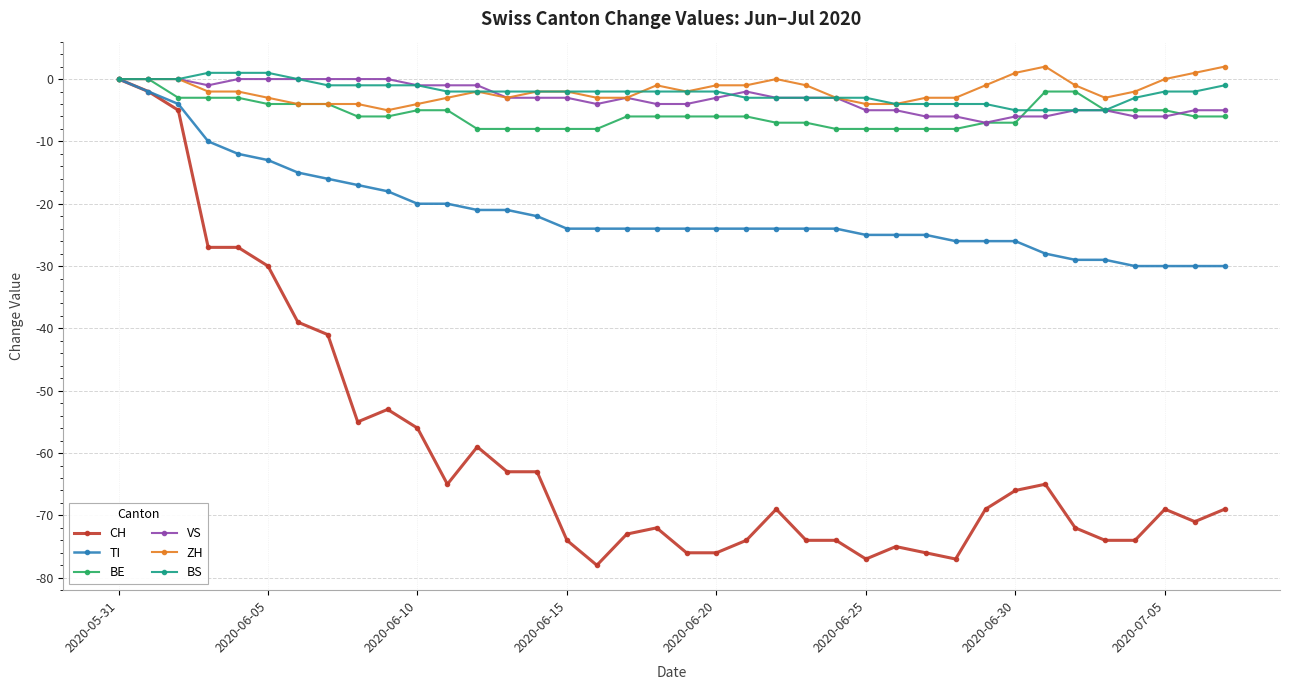

What is the smallest value displayed?

-78